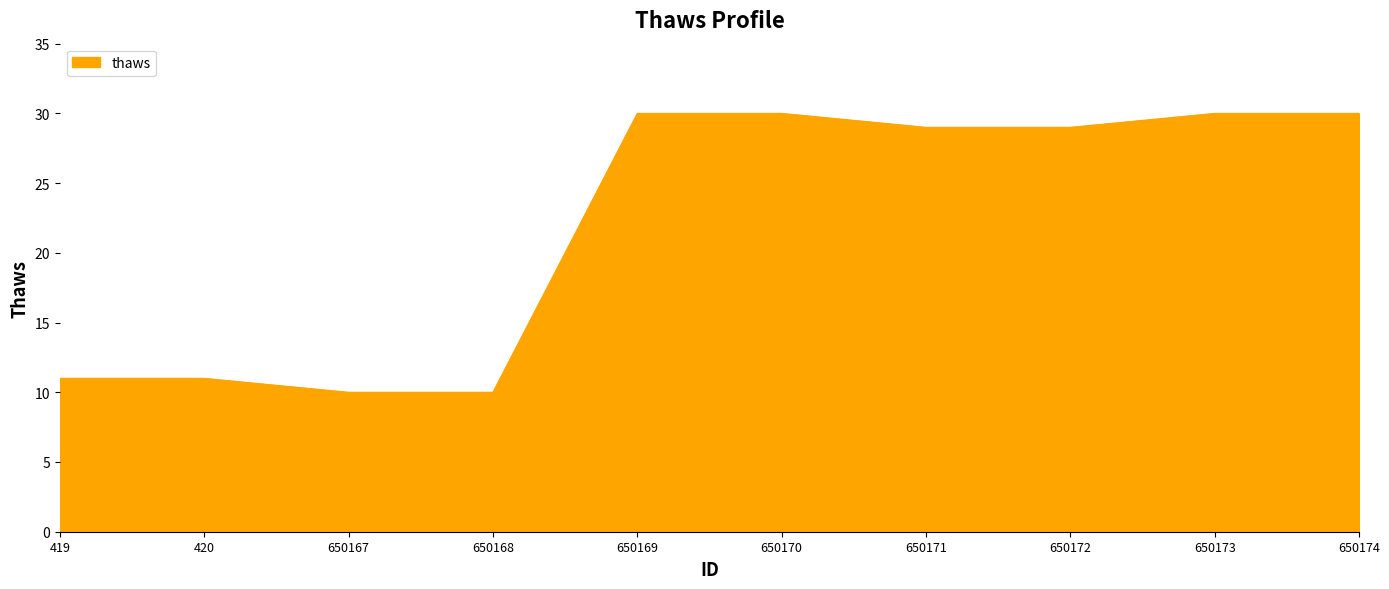

How many categories are shown in the chart?

10